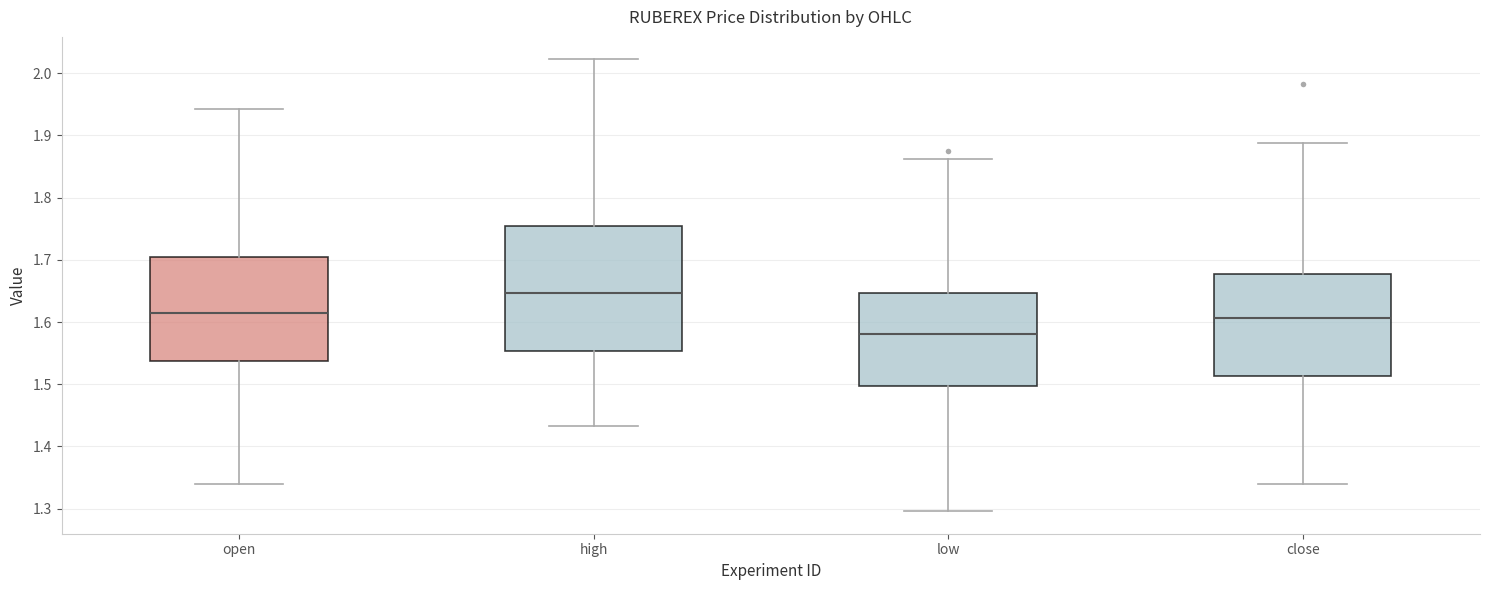

Reading left to right, read every box against the y-axis: the position of its median line, the range the box covers, and the ends of its whiskers. The values are not printed on the chart, so give them approximately, as read against the axis.

open: median 1.61, box 1.54 to 1.70, whiskers 1.34 to 1.94
high: median 1.65, box 1.55 to 1.75, whiskers 1.43 to 2.02
low: median 1.58, box 1.50 to 1.65, whiskers 1.30 to 1.86
close: median 1.61, box 1.51 to 1.68, whiskers 1.34 to 1.89